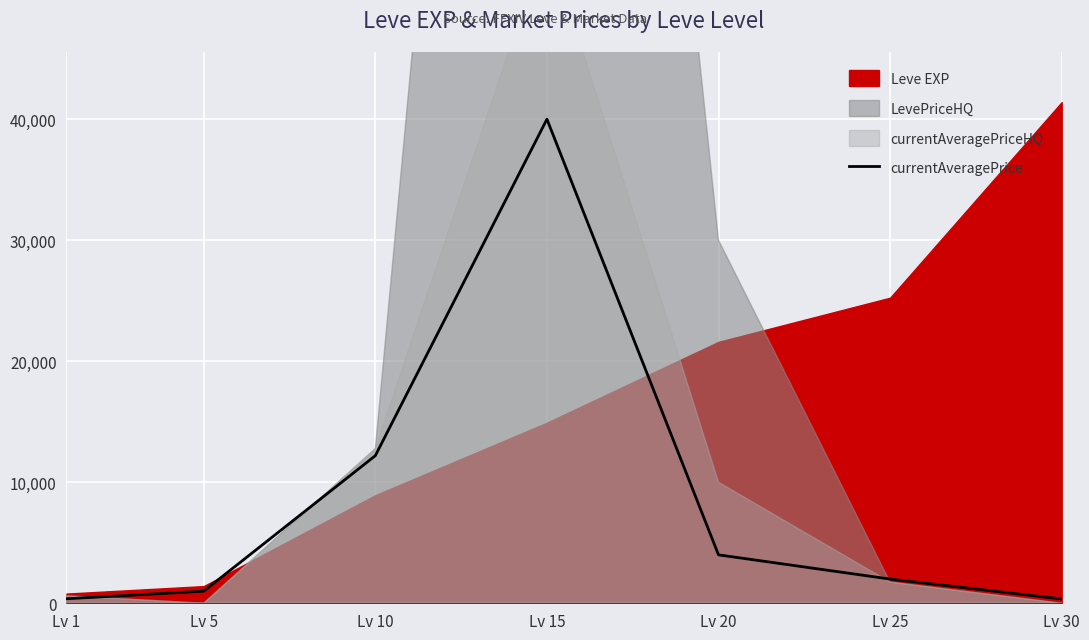

How many values are below 2000?

3